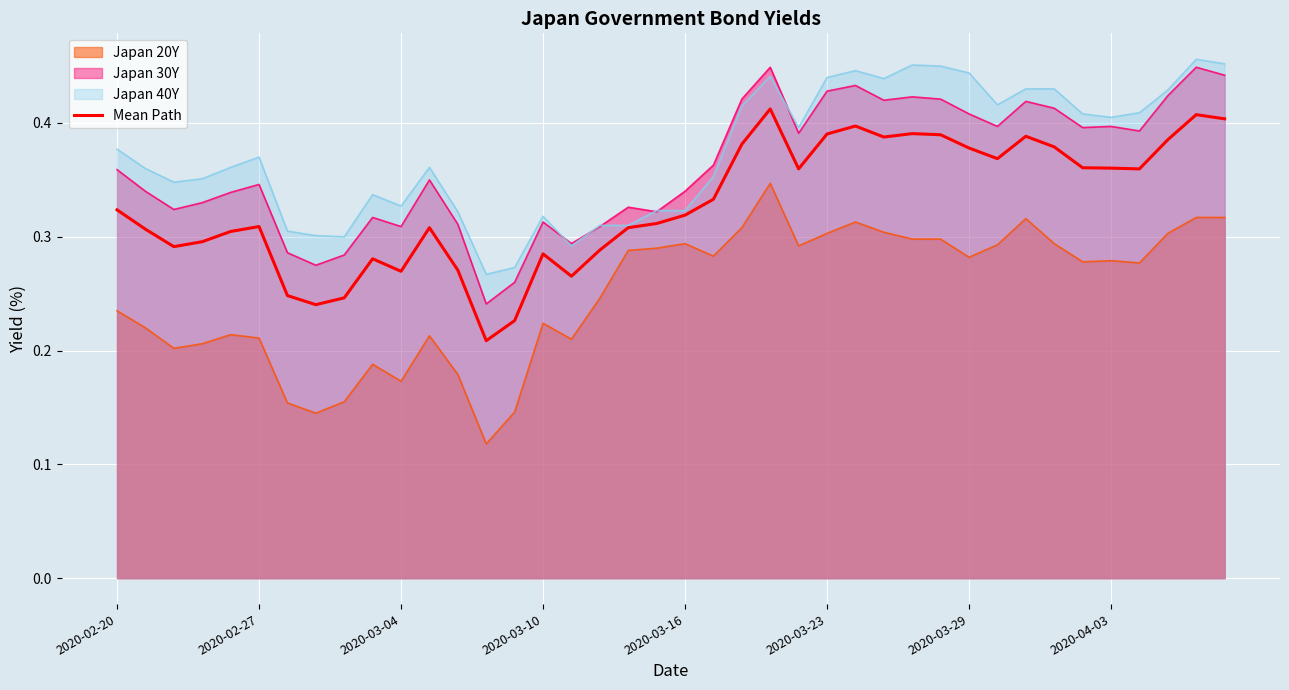

True or false: Japan 20Y and Japan 30Y intersect in this chart.

False